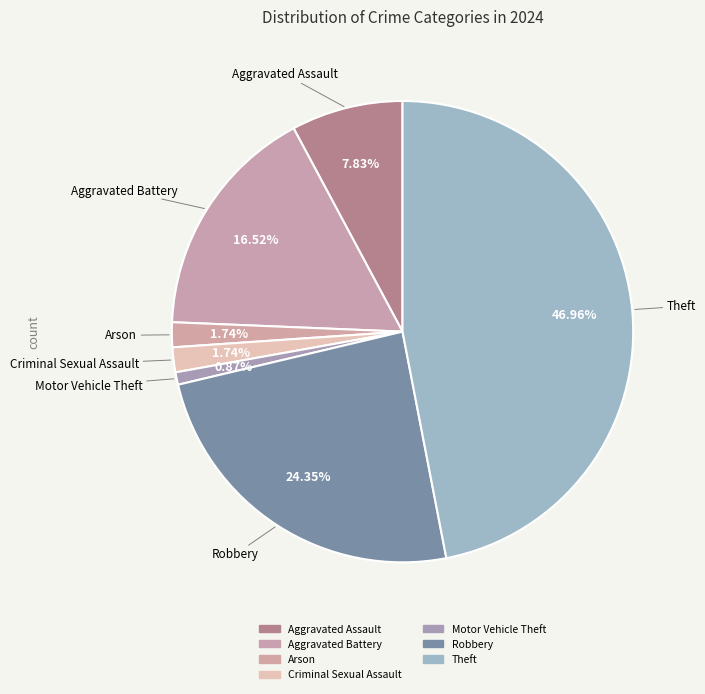

How many slices are in this pie chart?

7